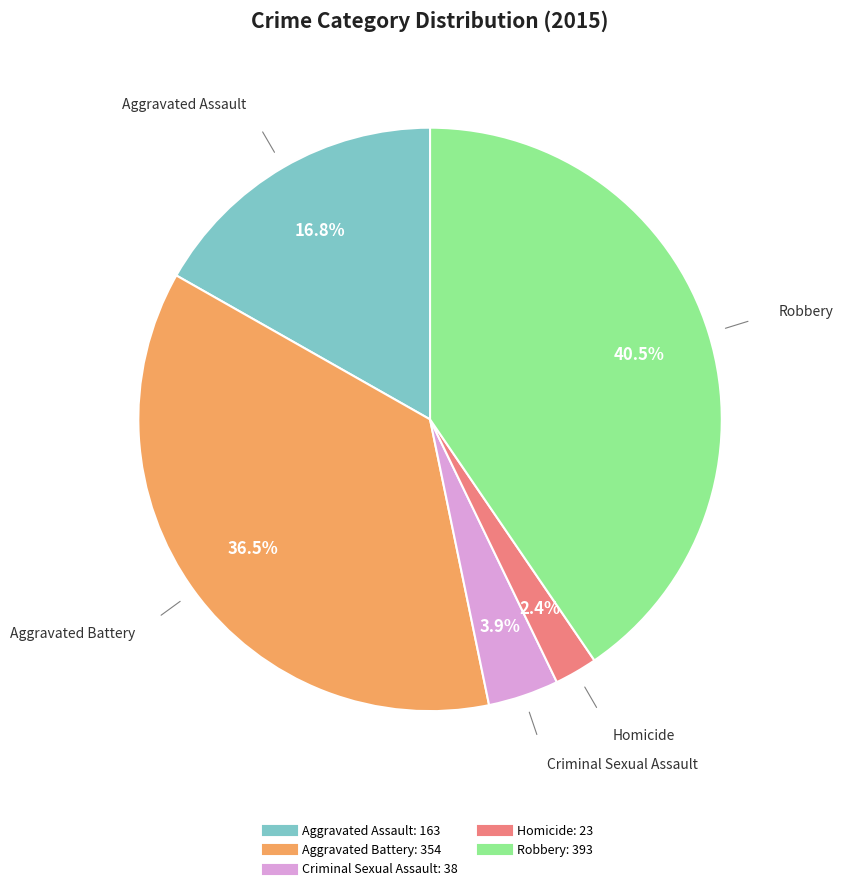

How many slices are in this pie chart?

5